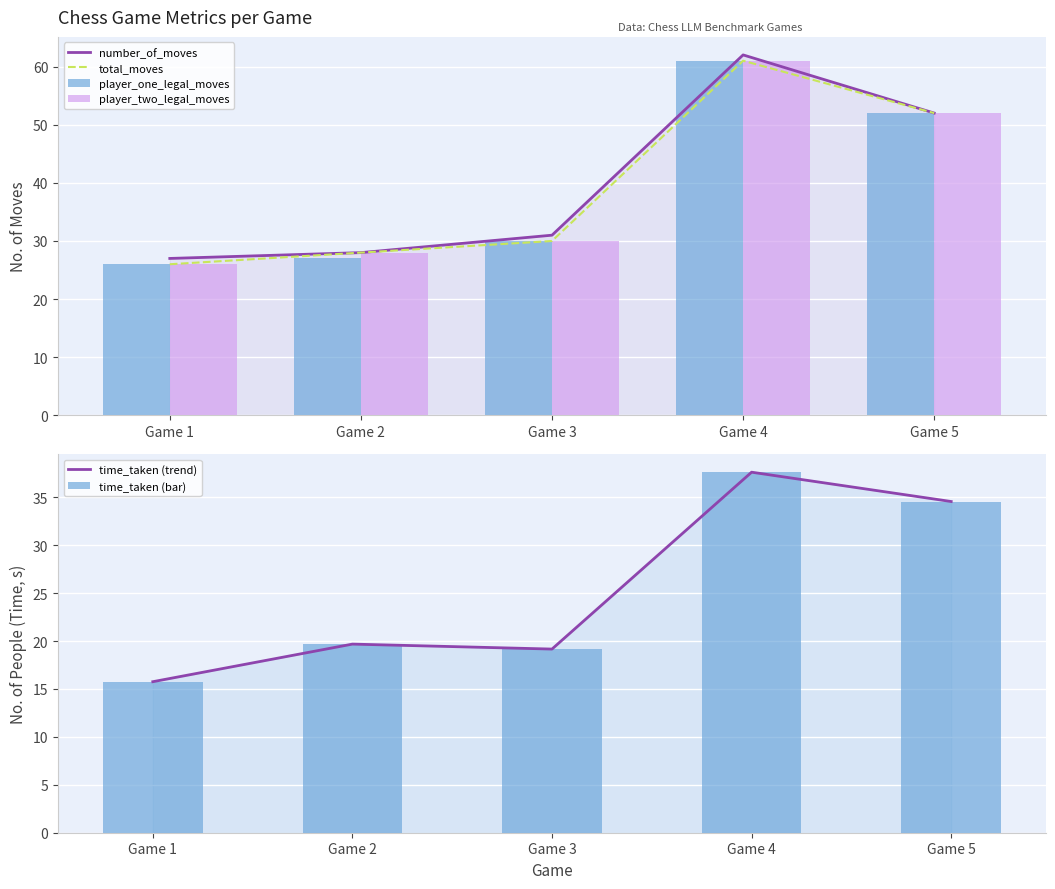

Rank the categories by time_taken (bar) value from lowest to highest.

Game 1, Game 3, Game 2, Game 5, Game 4